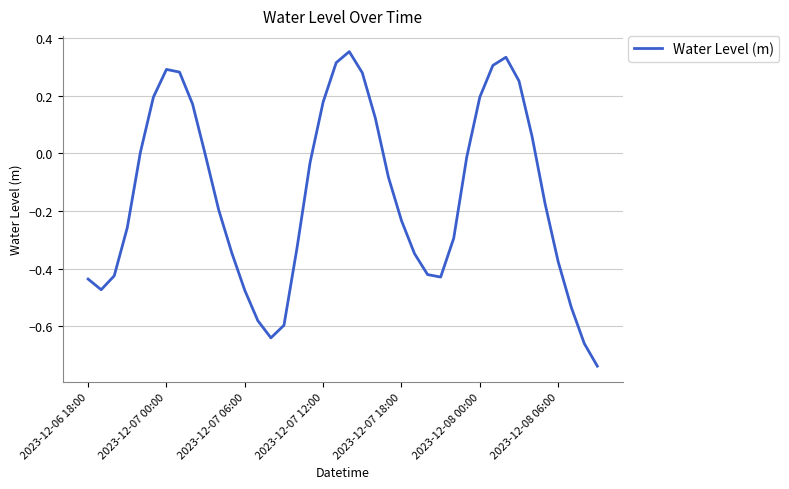

Does the chart have visible grid lines?

Yes